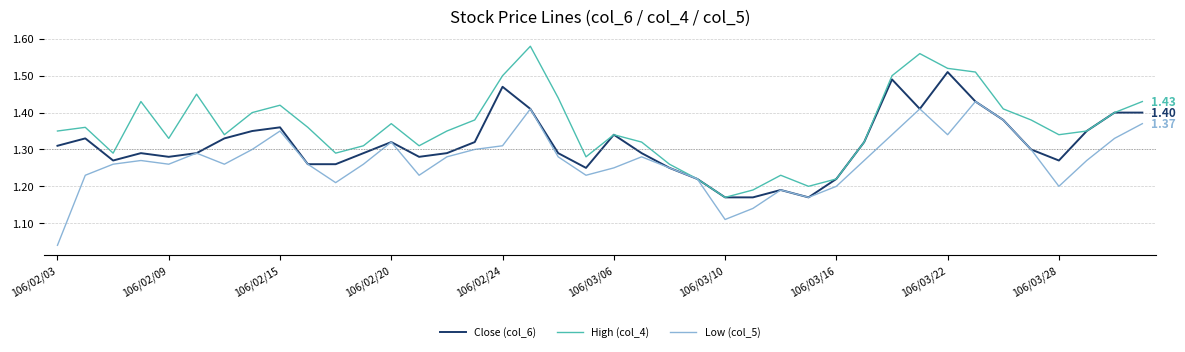

Which series has the largest total across all categories?

High (col_4)